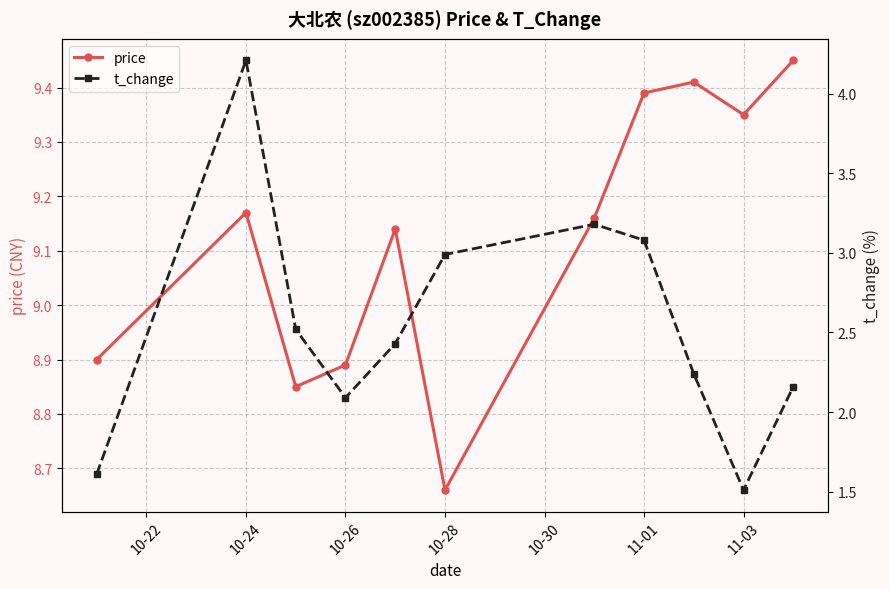

How many data points does each series have?

11